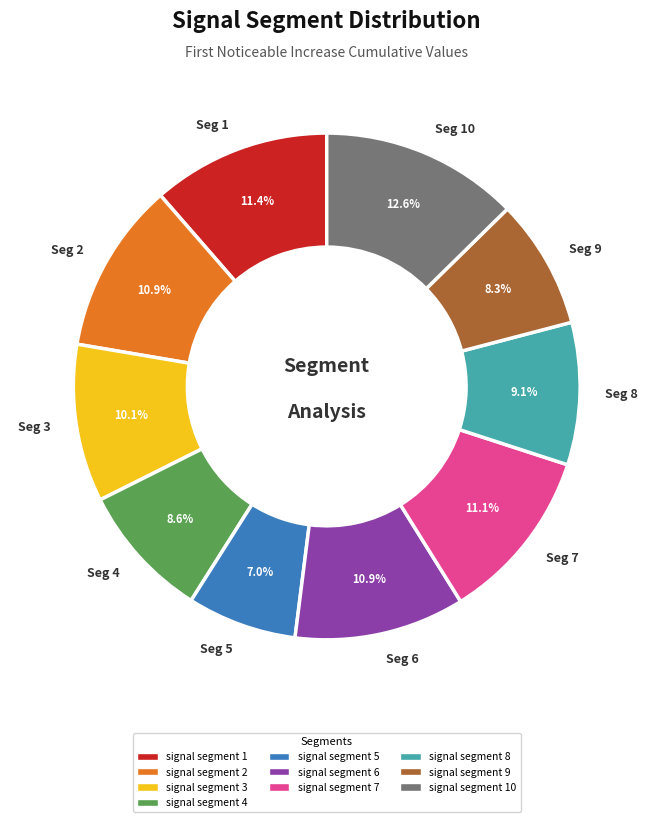

Which has a higher value, Seg 5 or Seg 2?

Seg 2